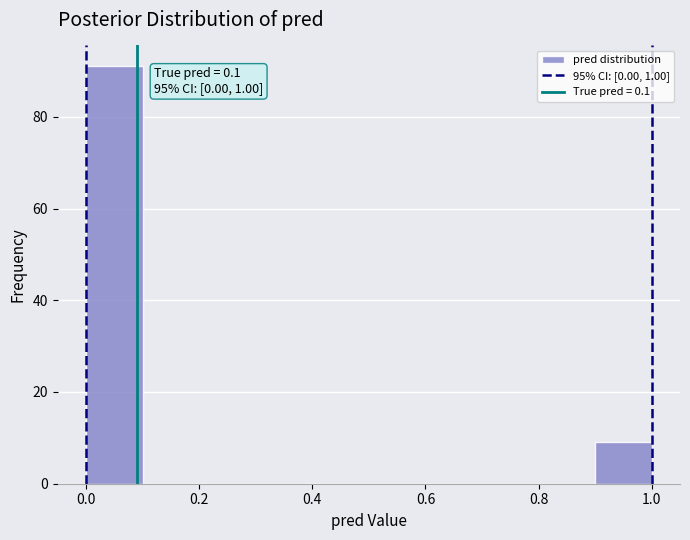

Over which range of the x-axis is the bar tallest?

0.0 to 0.1